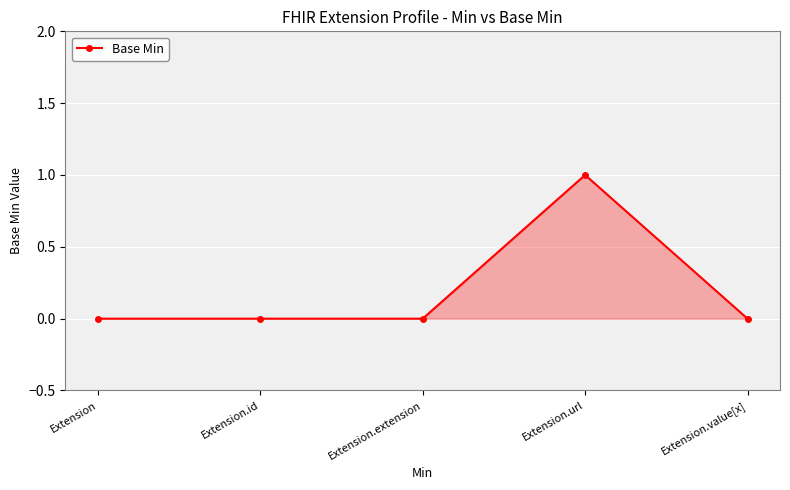

The chart shows a value of -1 at Extension. True or false?

False